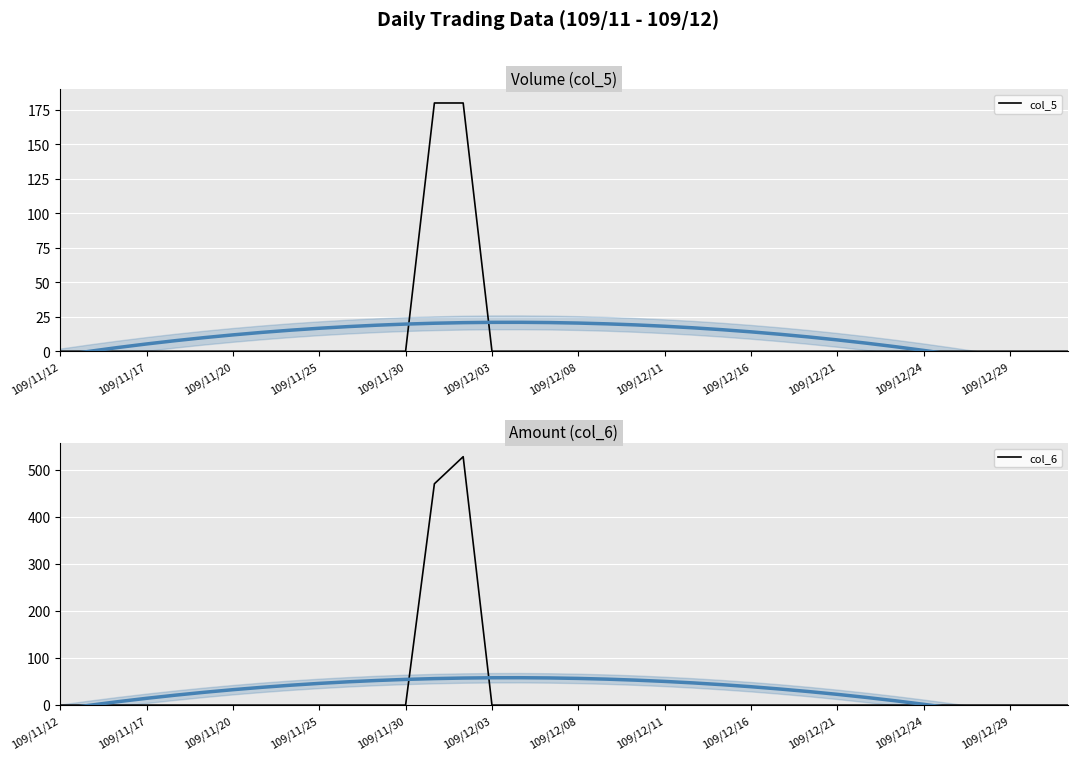

How many categories are shown in the chart?

36